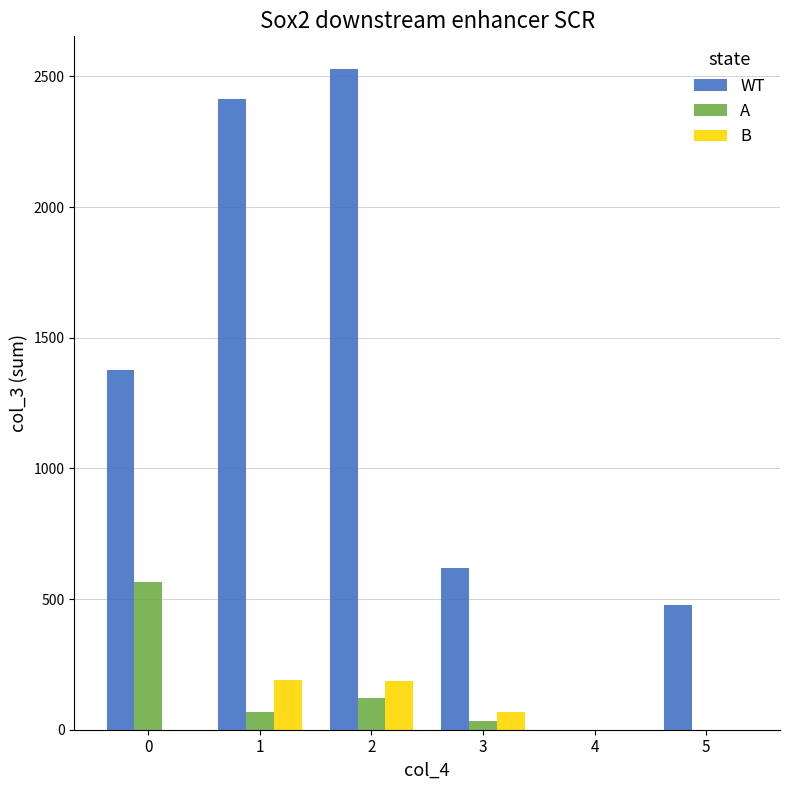

Which category has the highest value in the WT series?

2